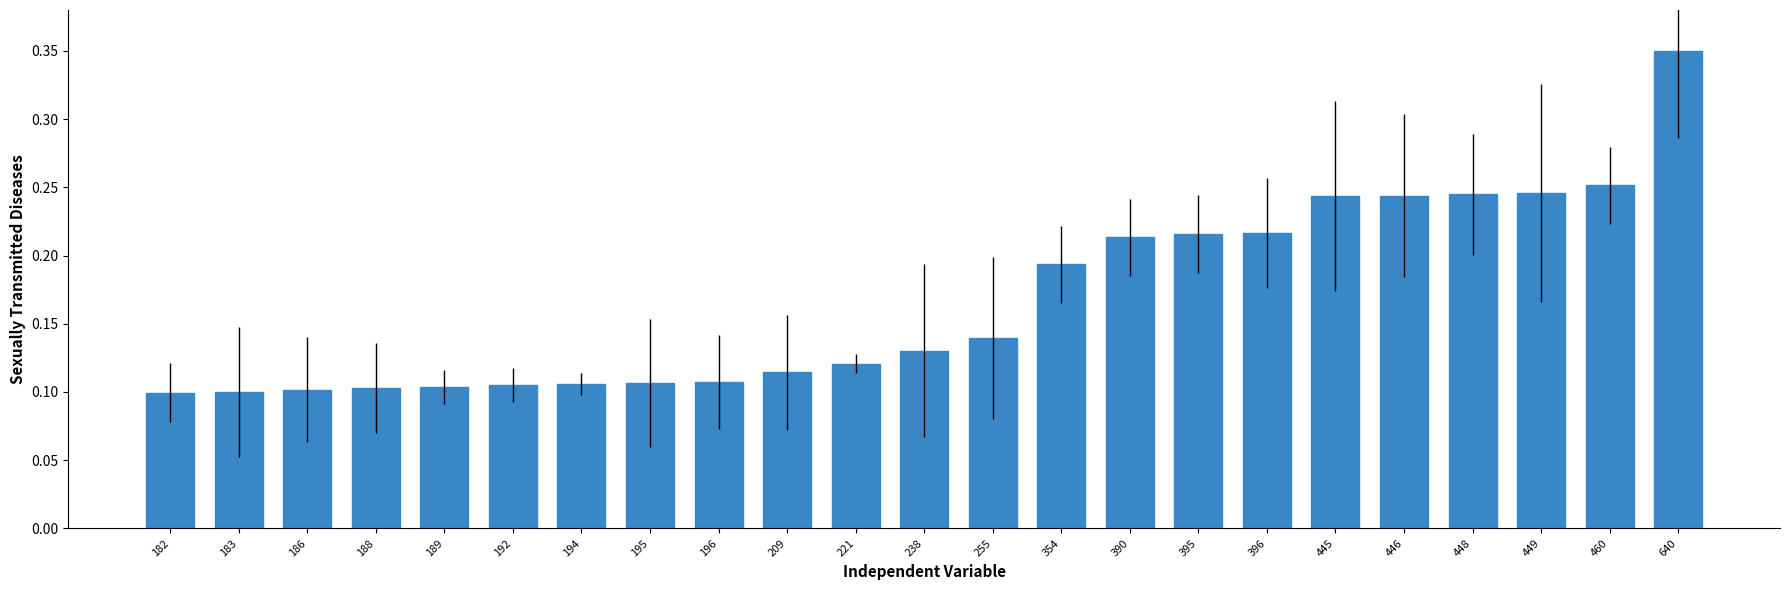

Which has a higher value, 183 or 255?

255